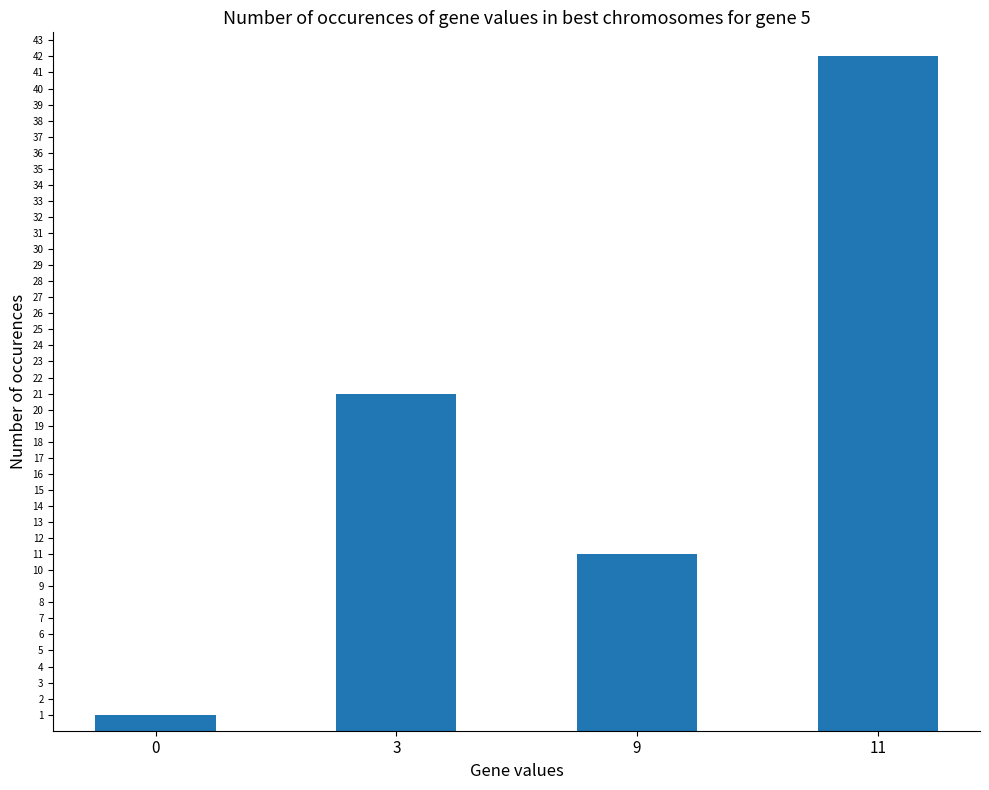

What is the change in value from 0 to 11?

+41